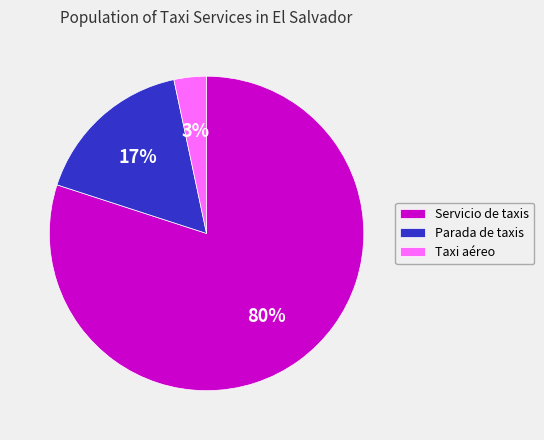

The Taxi aéreo slice represents 3% of the pie. True or false?

True